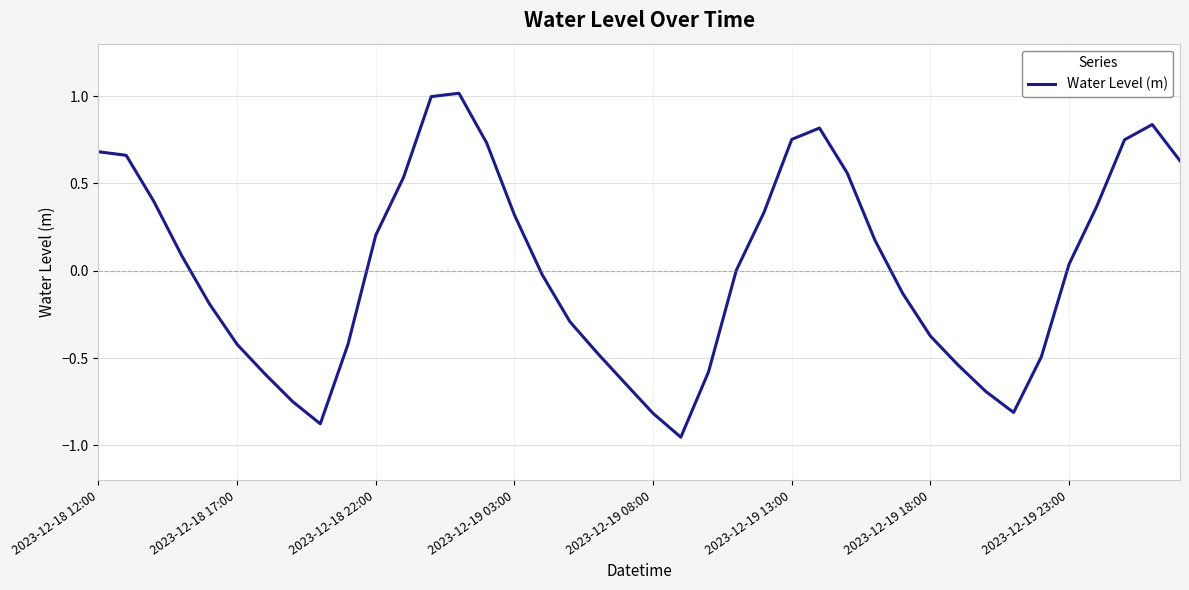

What is the difference between the maximum and minimum values?

2.0